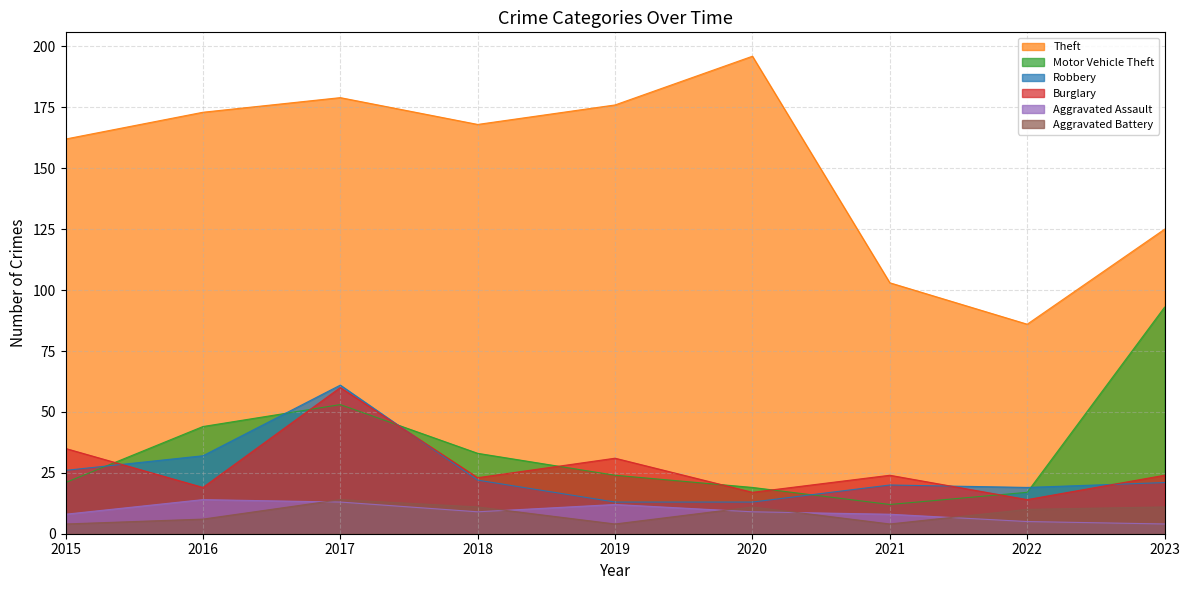

Between 2015 and 2021, which series saw the biggest shift?

Theft